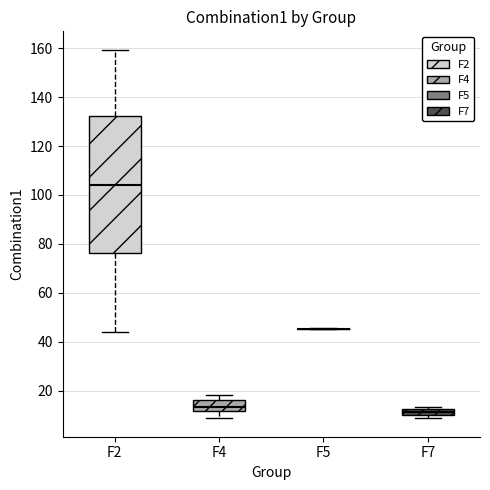

Where is the upper edge of the box for F7 on the y-axis? The values are not printed on the chart, so give them approximately, as read against the axis.

12